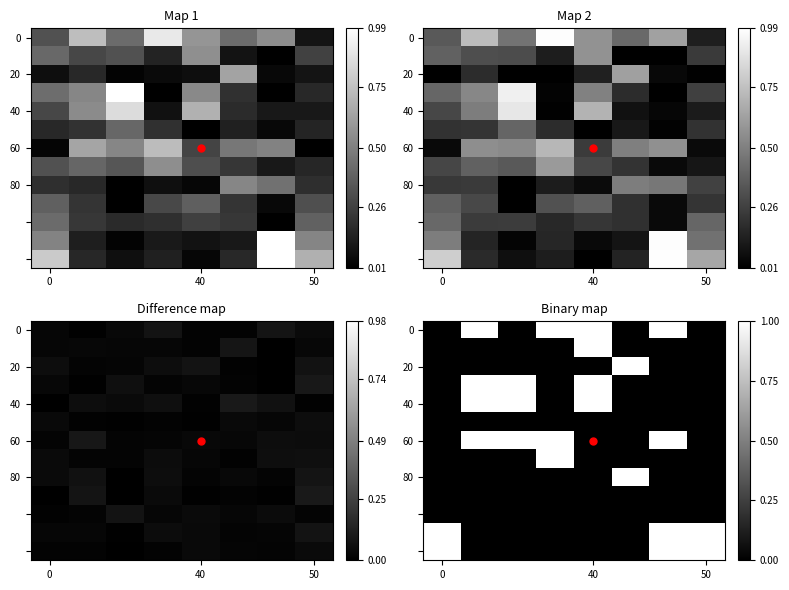

How many distinct data groups are displayed?

13